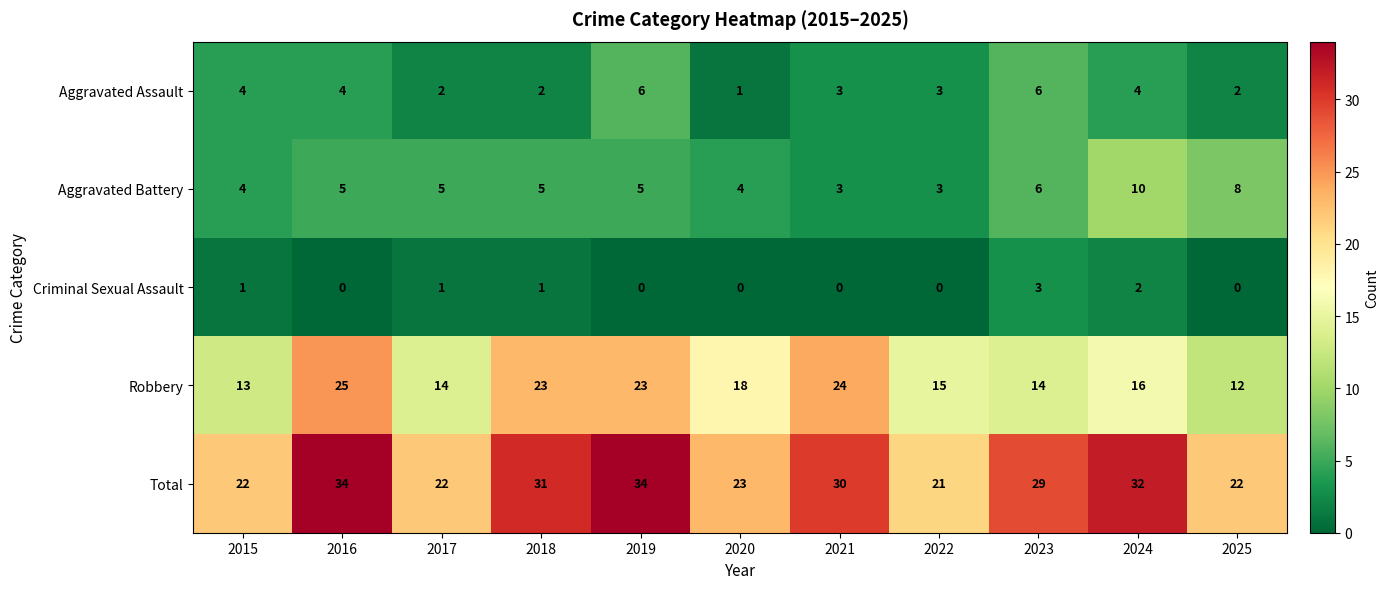

At 2019, list the series in order from smallest to largest.

Criminal Sexual Assault, Aggravated Battery, Aggravated Assault, Robbery, Total